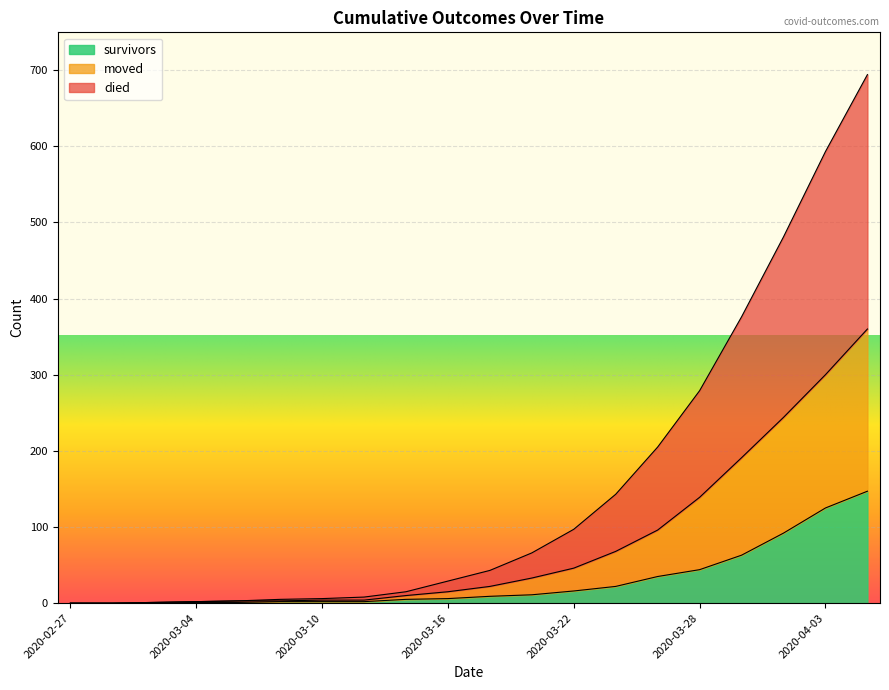

True or false: died and moved cross at least once.

False